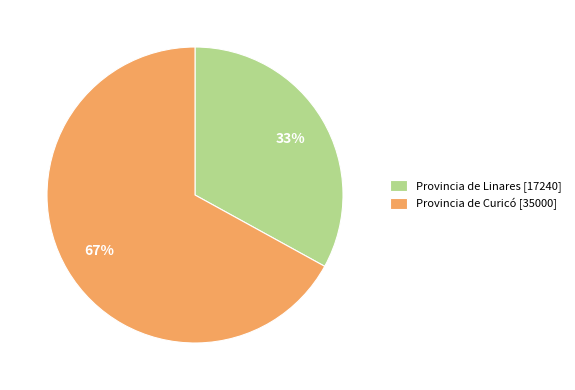

To the nearest percent, what is the difference between the largest and smallest slice percentages?

34%